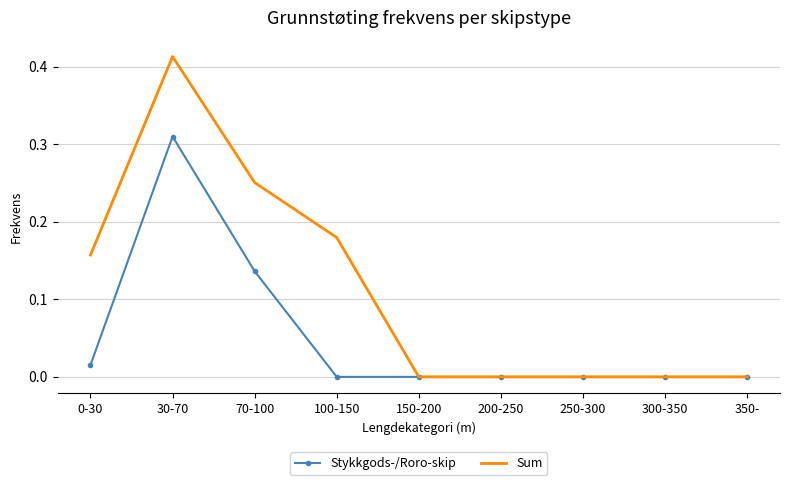

Where is the first local maximum for Stykkgods-/Roro-skip?

30-70